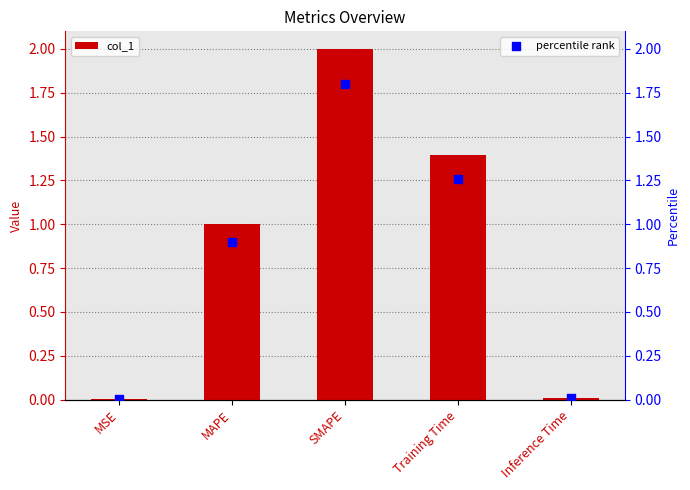

Which series has the largest total across all categories?

col_1